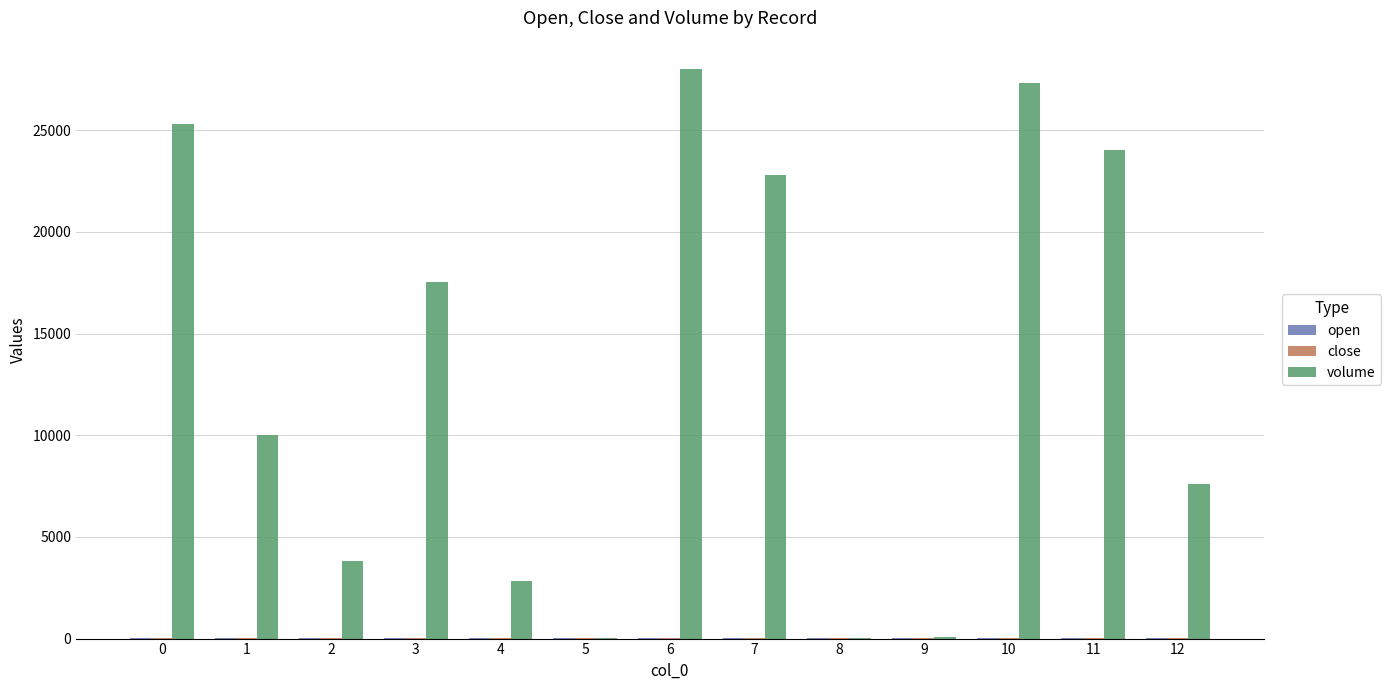

The value of volume at 4 is 1889.0. True or false?

False